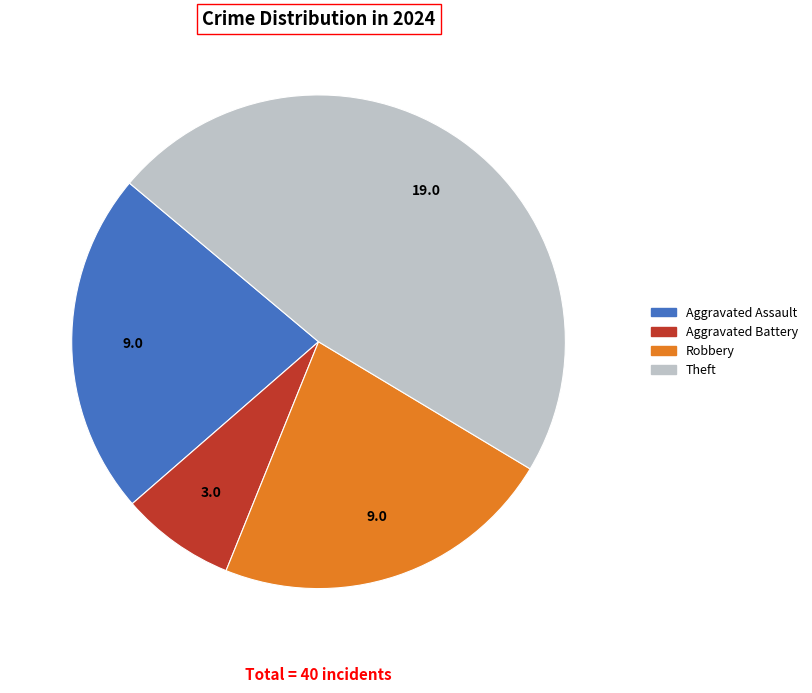

Does any single category account for the majority?

No